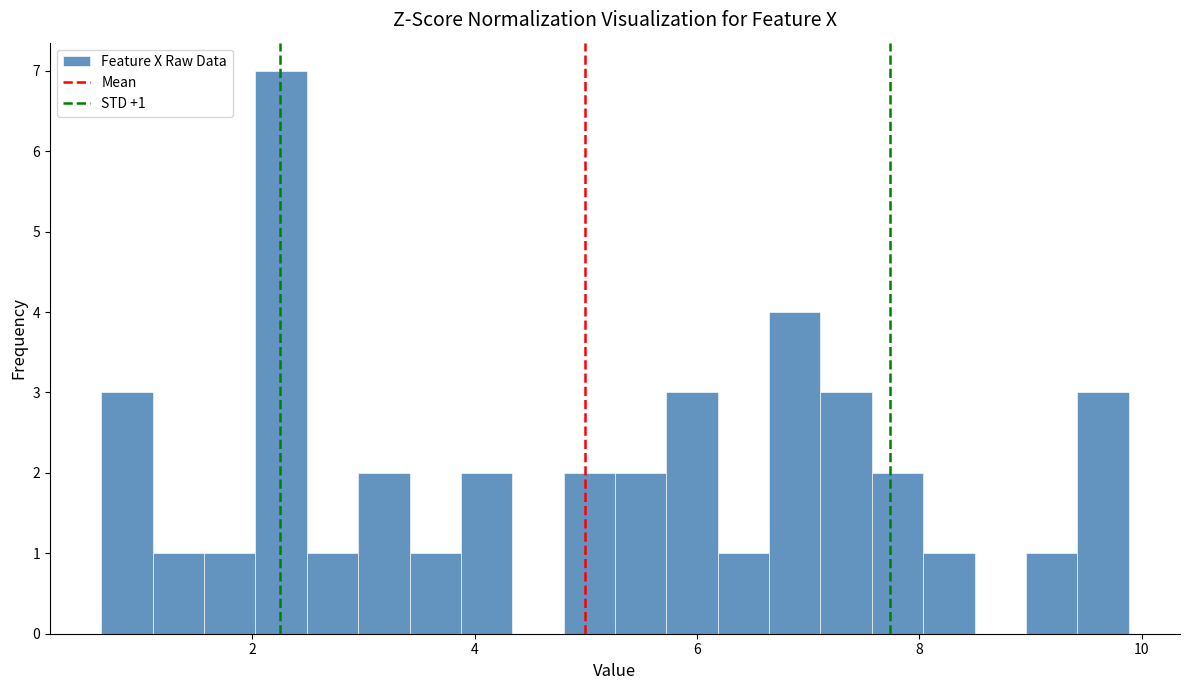

Around what value on the x-axis is the tallest bar? Give the approximate position of its centre, as read against the axis.

2.2